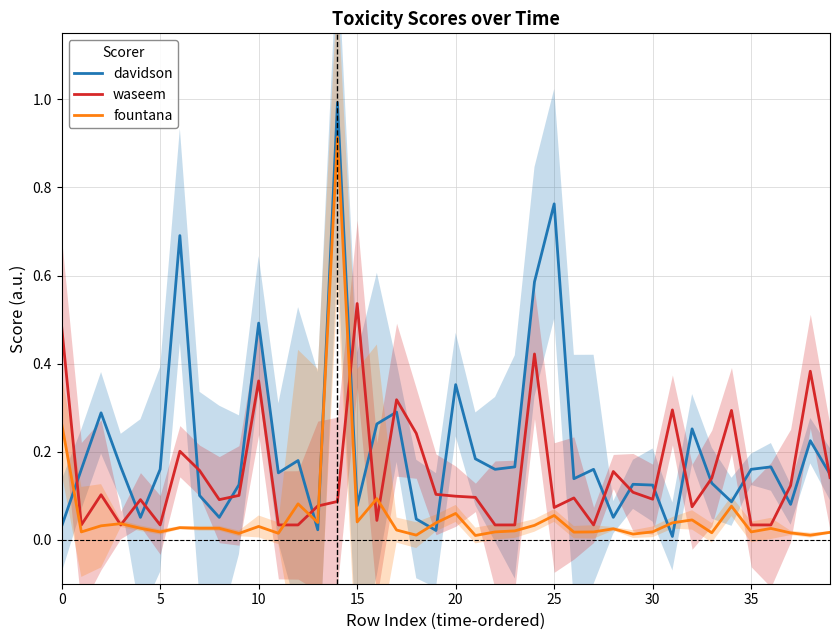

In fountana, how many points are higher than both neighbors (excluding endpoints)?

12